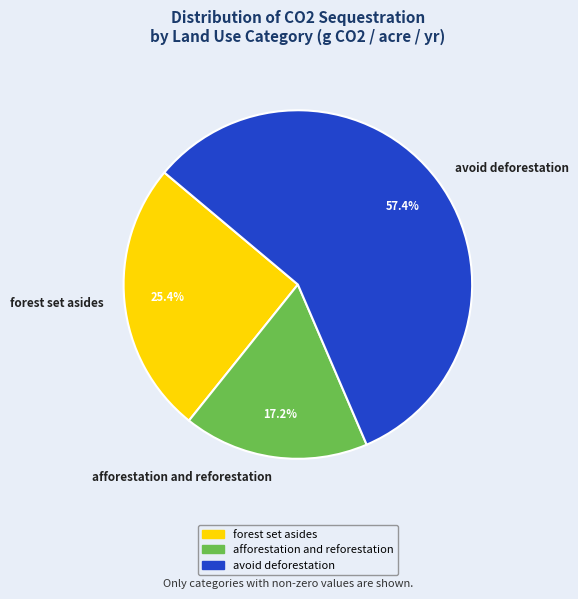

What percentage do avoid deforestation and forest set asides together represent?

82.8%